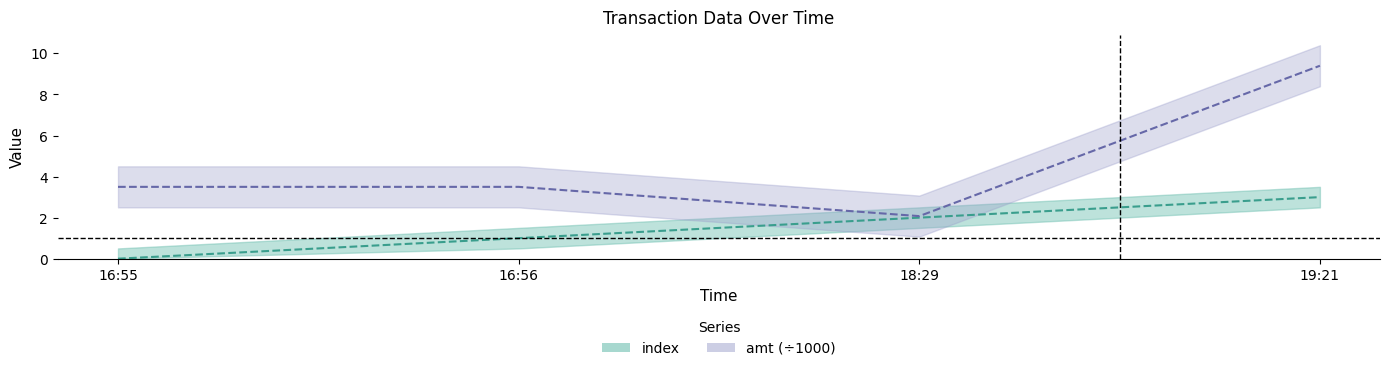

True or false: amt has a value of 3.5 at 16:55.

True